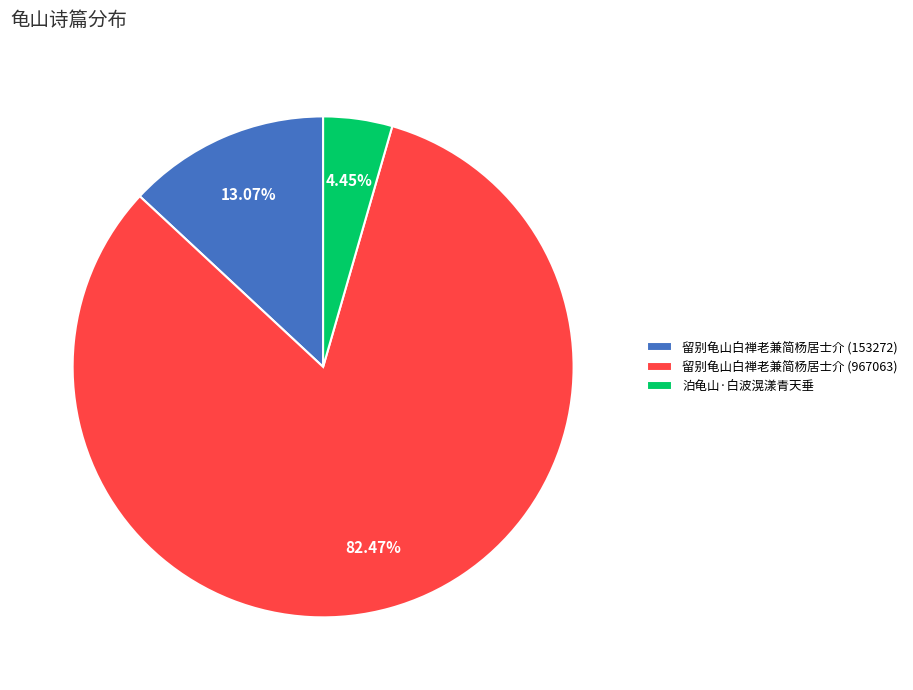

Which category has the smallest portion of the pie?

泊龟山·白波滉漾青天垂